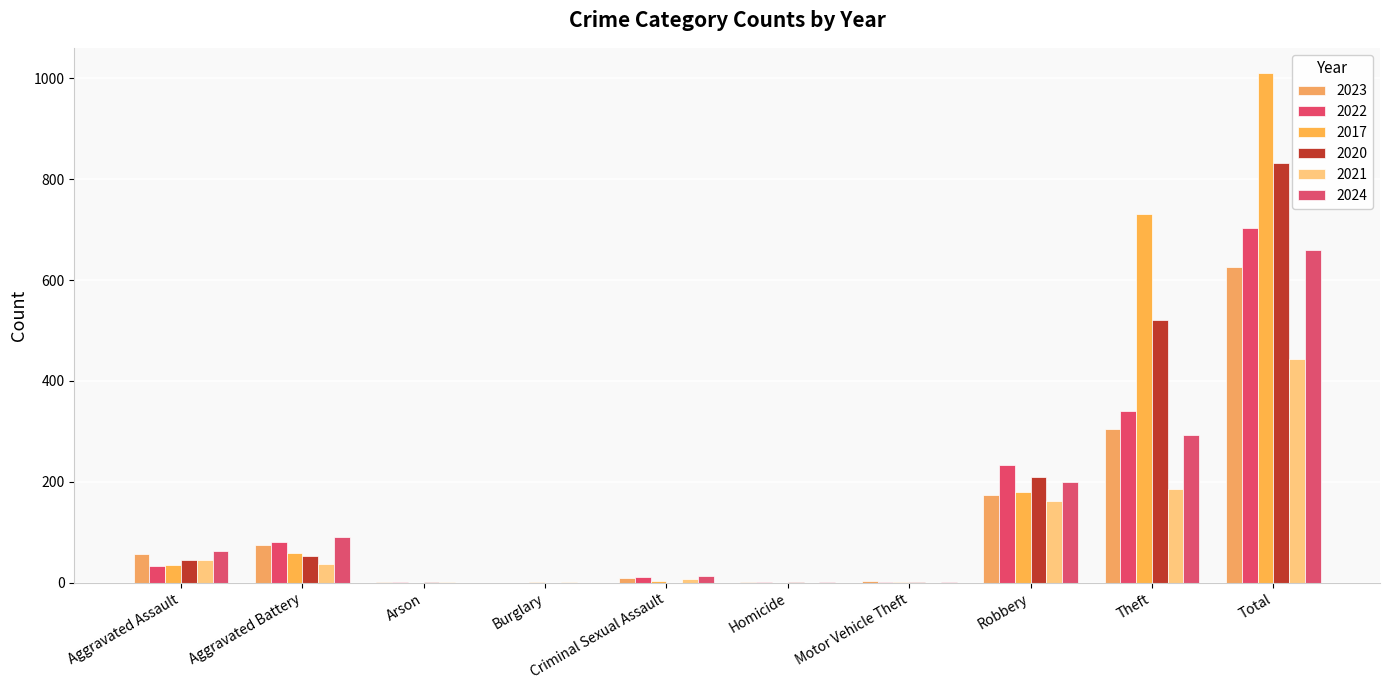

How many data points does each series have?

10